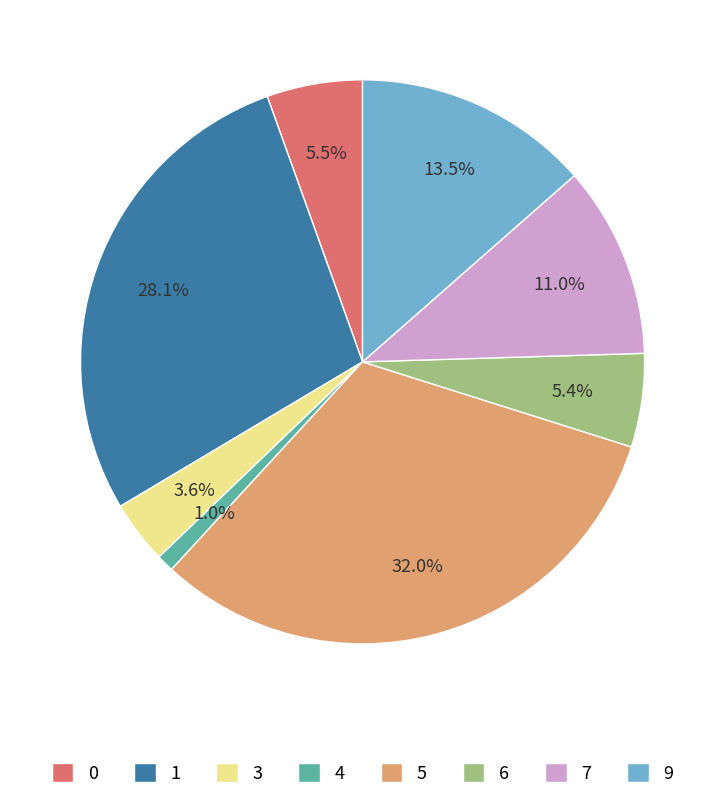

Combined, do 0 and 3 account for over 50%?

No